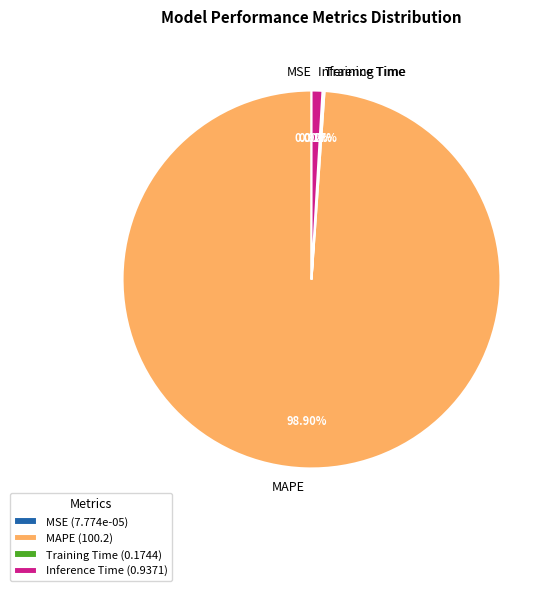

Is MAPE the majority of the pie?

Yes